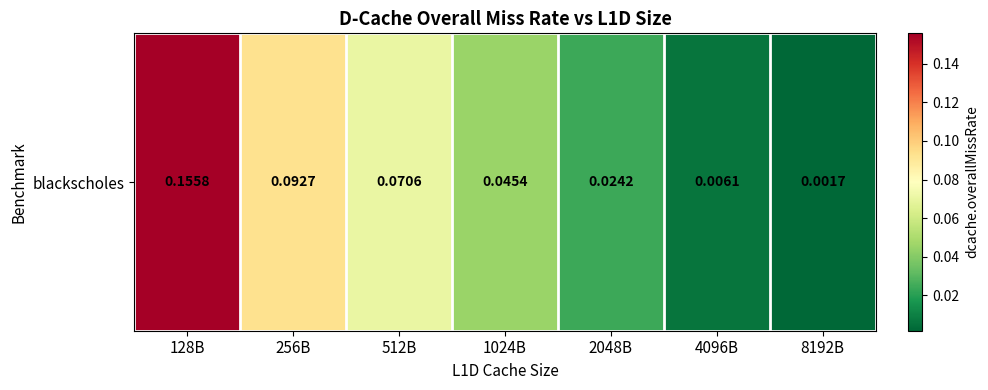

List the labels in order of value, smallest first.

8192B, 4096B, 2048B, 1024B, 512B, 256B, 128B